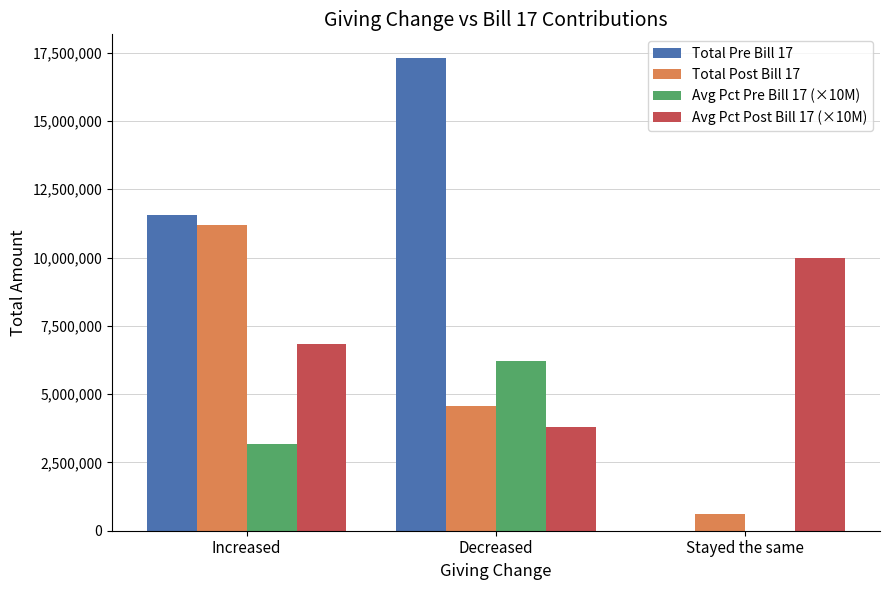

What is the total value across all series at Decreased?

31856772.0